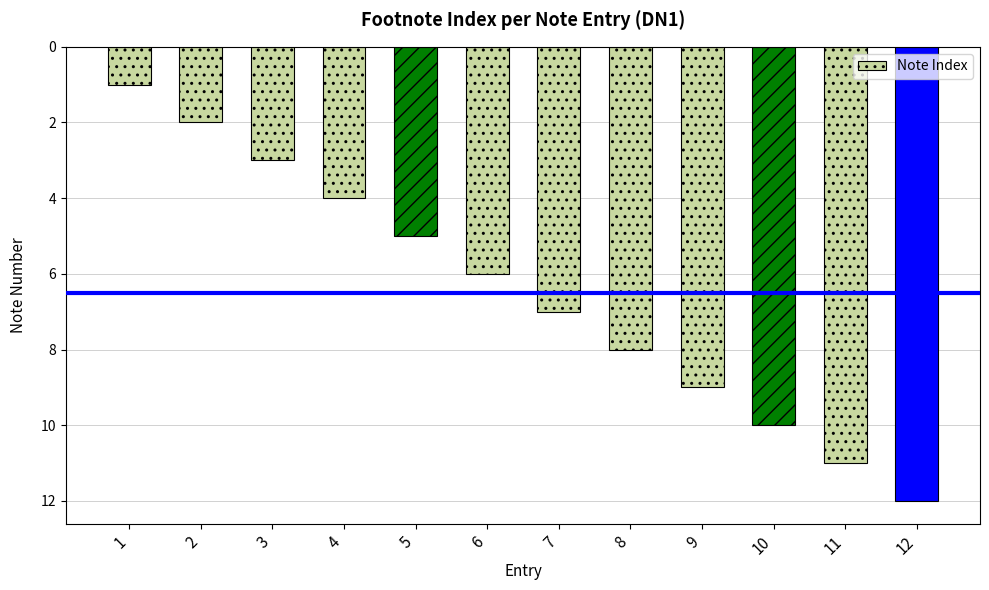

How many values are below 7?

6